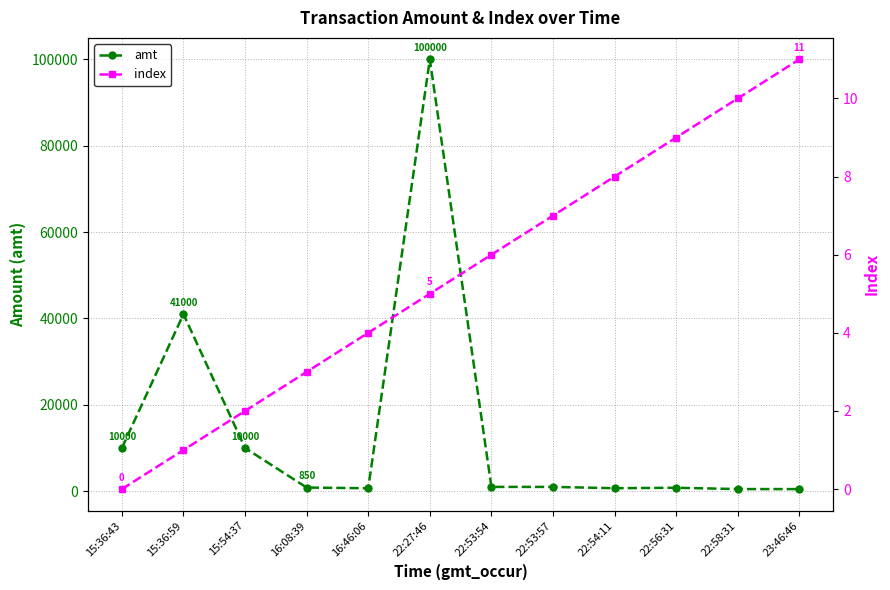

At which label does index reach its minimum?

15:36:43